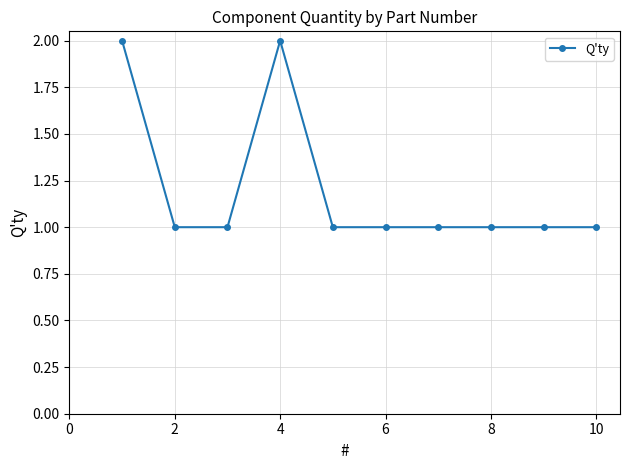

What is the difference between the maximum and minimum values?

1